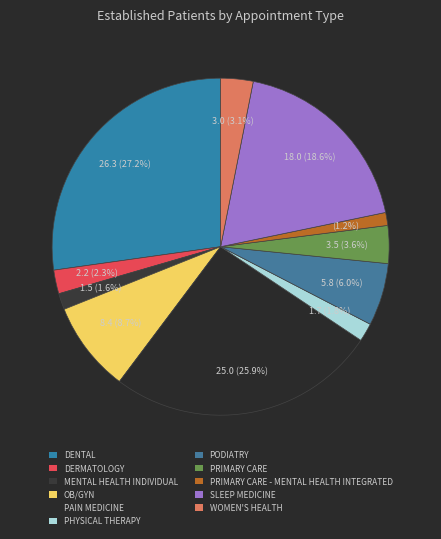

Is PODIATRY the majority of the pie?

No